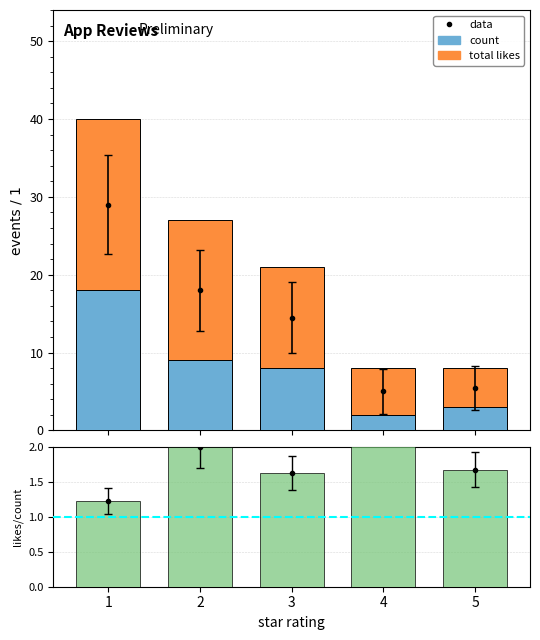

Rank the categories by total likes value from lowest to highest.

5, 4, 3, 2, 1